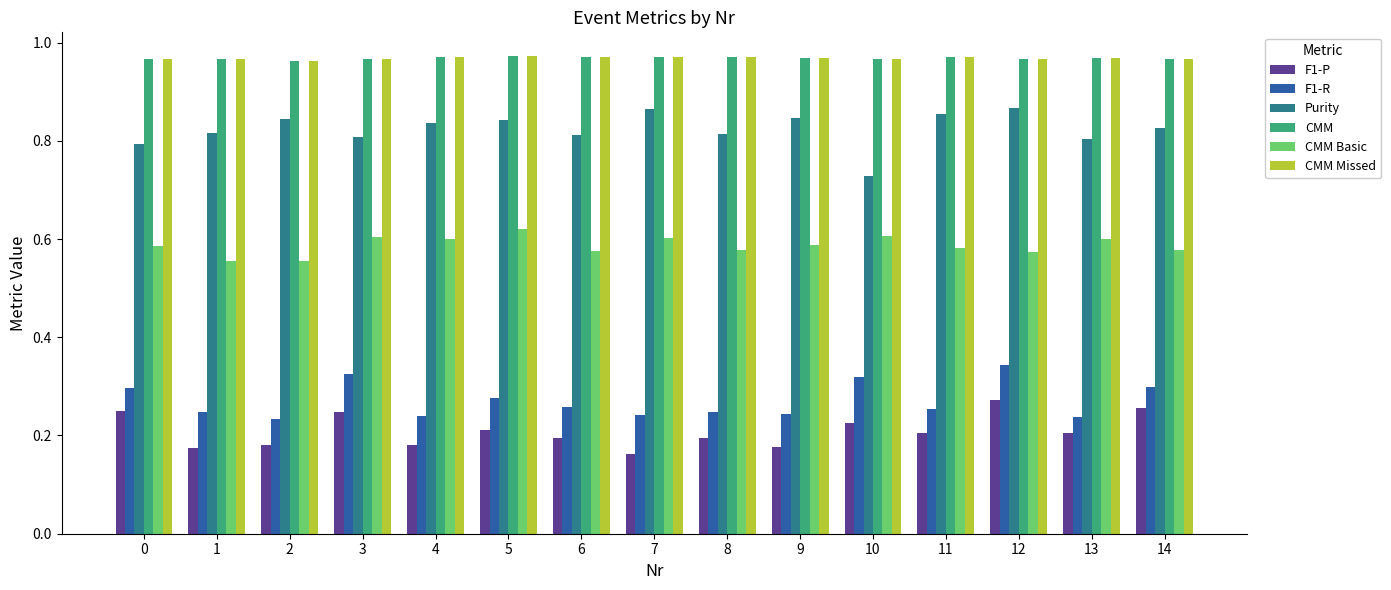

Count the CMM Missed values in the range 0 to 1.

15